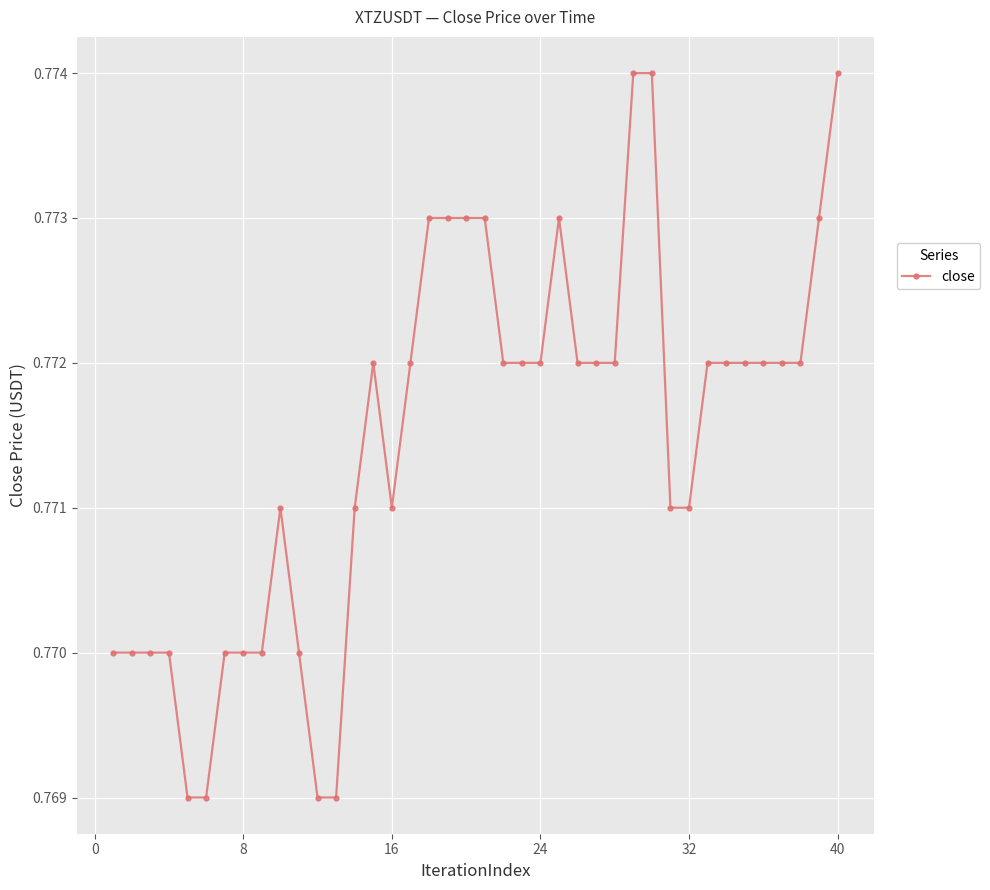

What is the sum of all values?

30.9